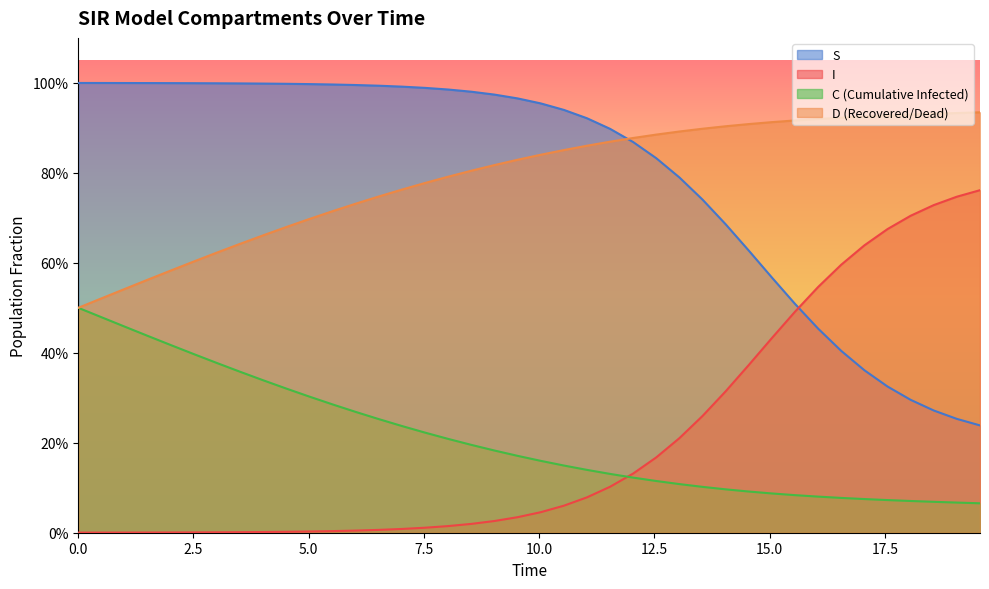

What are all the series names shown in the legend?

S, I, C (Cumulative Infected), D (Recovered/Dead)